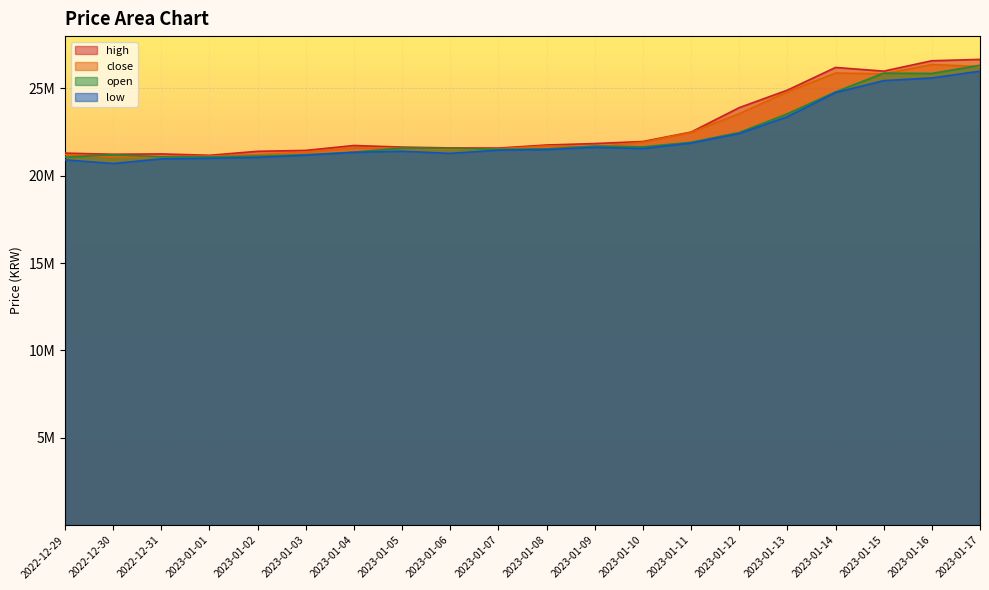

Between 2022-12-31 and 2023-01-06, which series saw the biggest shift?

open